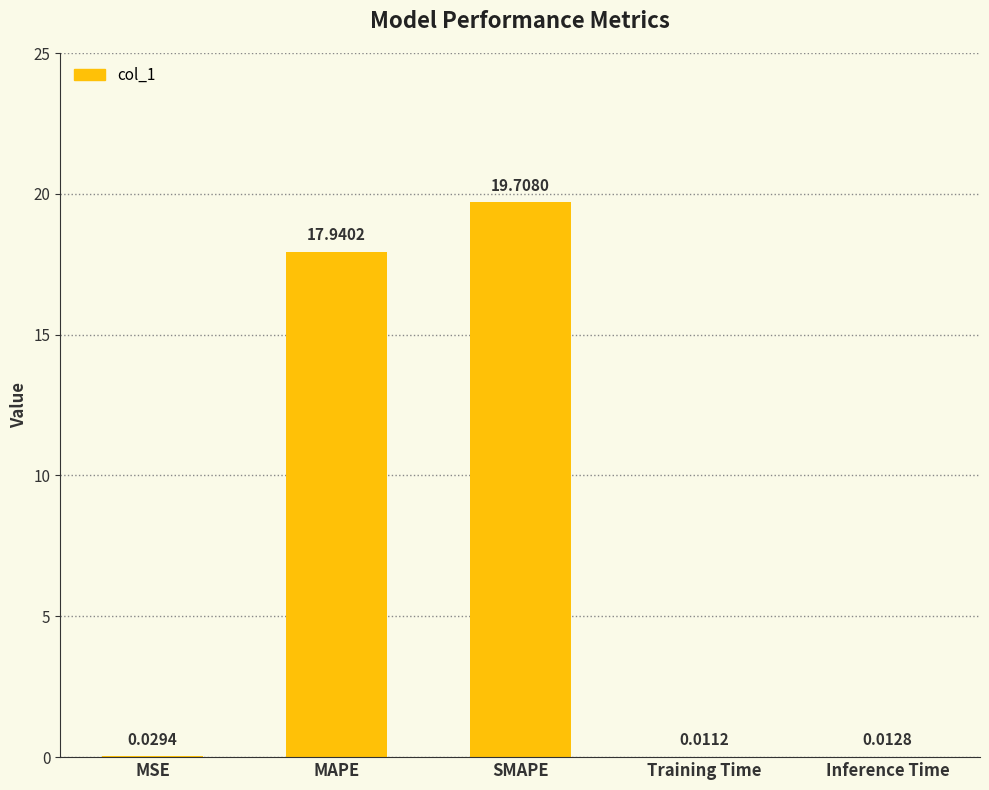

Which has a higher value, MSE or MAPE?

MAPE